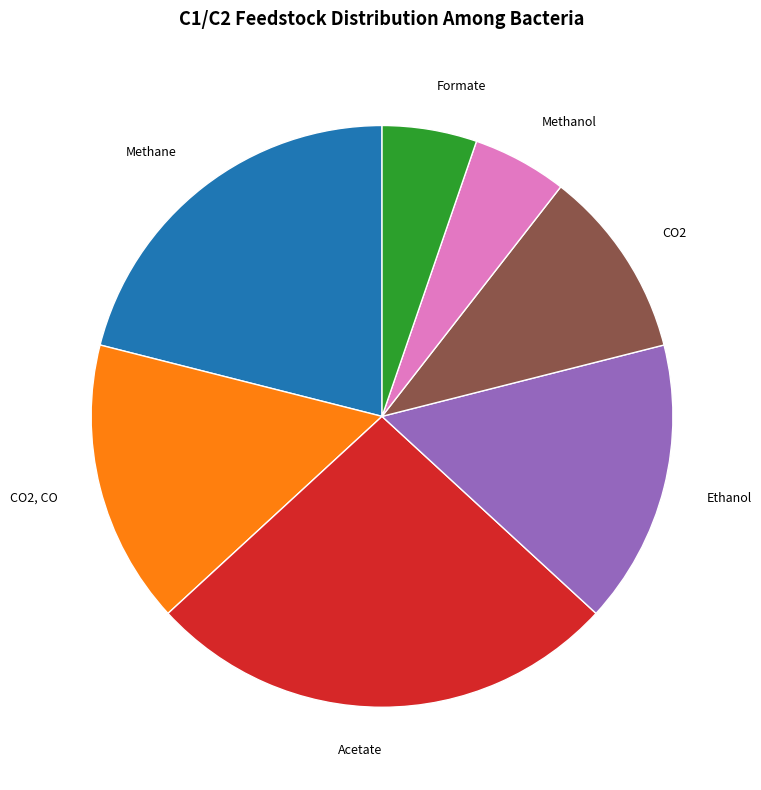

Is there any slice that represents more than half of the pie?

No